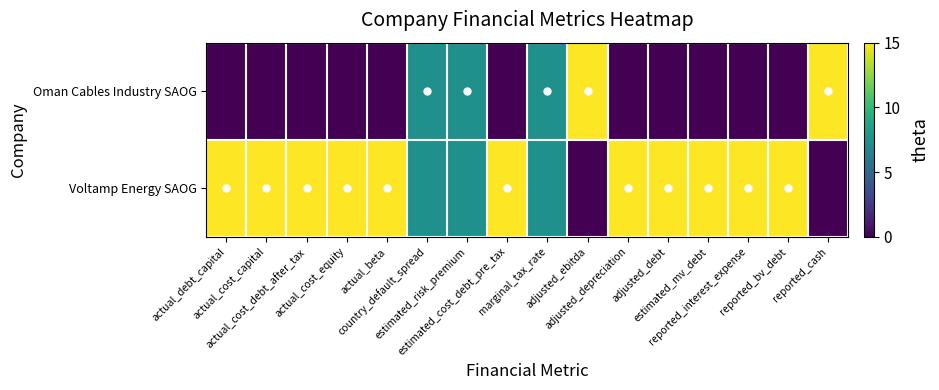

Rank the series at estimated_mv_debt from highest to lowest value.

Voltamp Energy SAOG, Oman Cables Industry SAOG